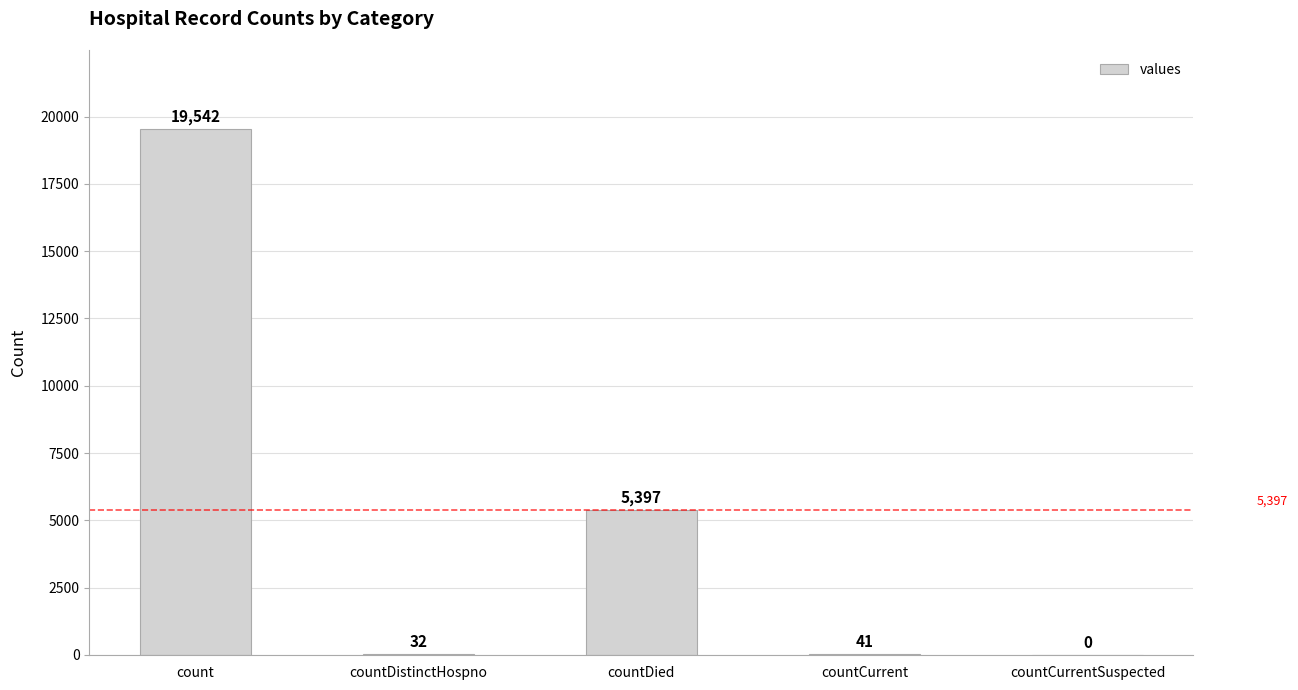

Reading left to right, list all the values displayed in this chart.

count=19542	countDistinctHospno=32	countDied=5397	countCurrent=41	countCurrentSuspected=0